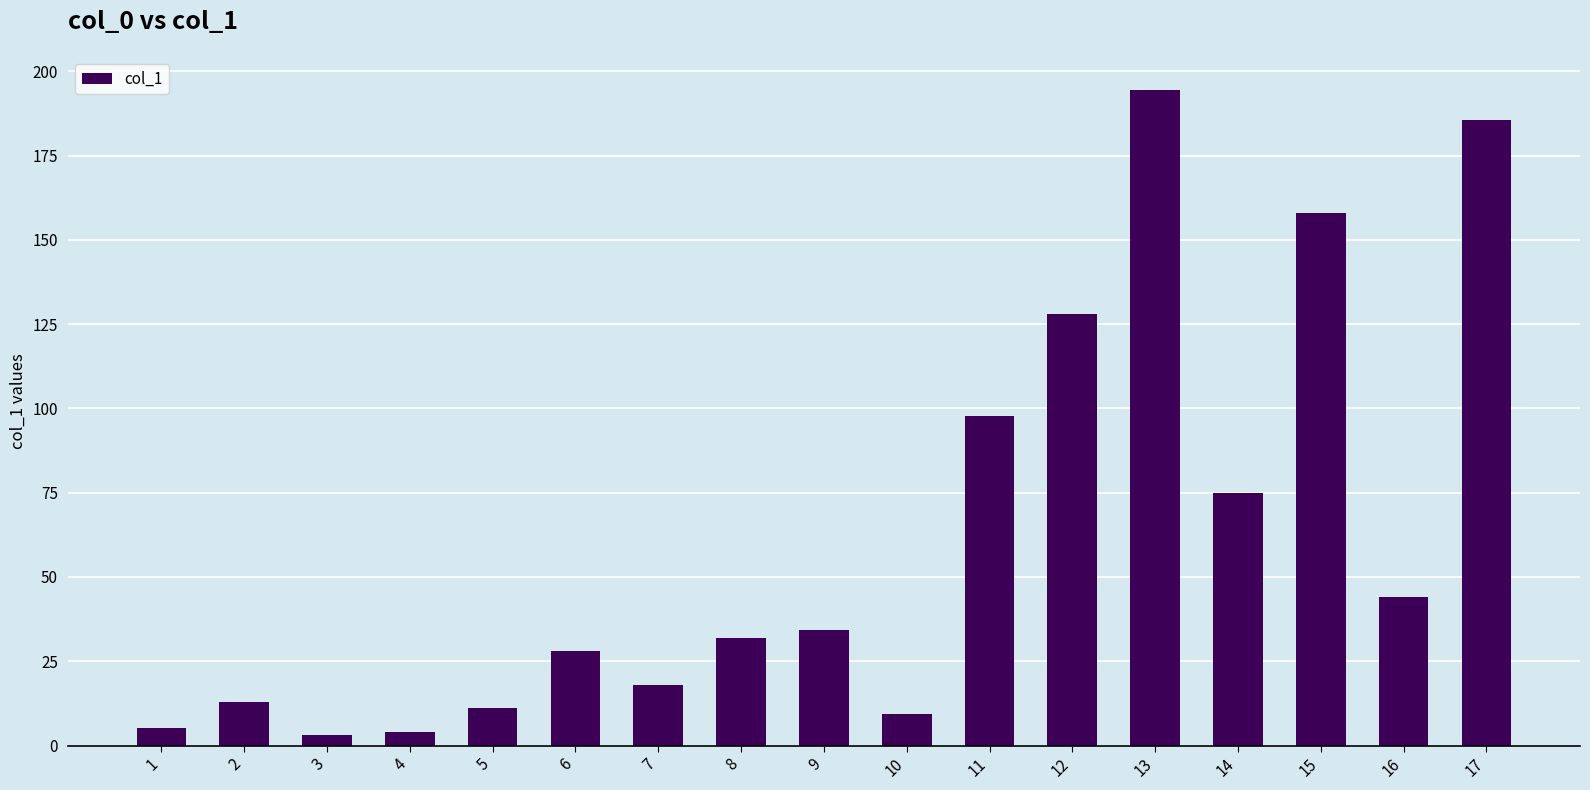

What is the value of the 5th bar from the left?

11.0